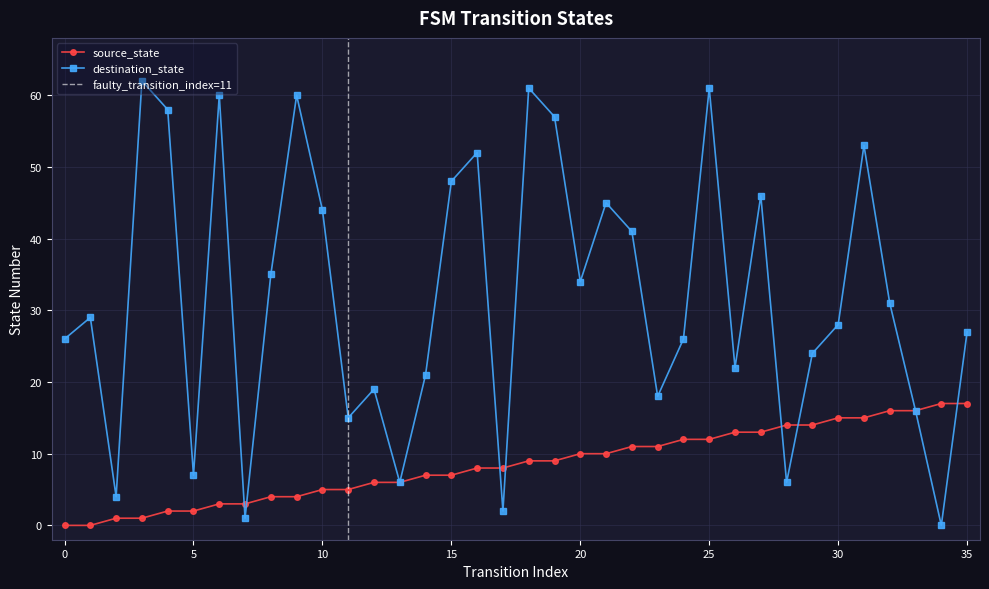

Rank the categories by source_state value from highest to lowest.

34, 35, 32, 33, 30, 31, 28, 29, 26, 27, 24, 25, 22, 23, 20, 21, 18, 19, 16, 17, 14, 15, 12, 13, 10, 11, 8, 9, 6, 7, 4, 5, 2, 3, 0, 1